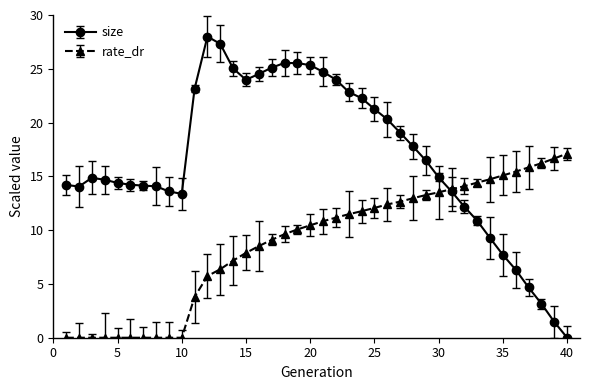

Rank the series by their average value, from highest to lowest.

size, rate_dr